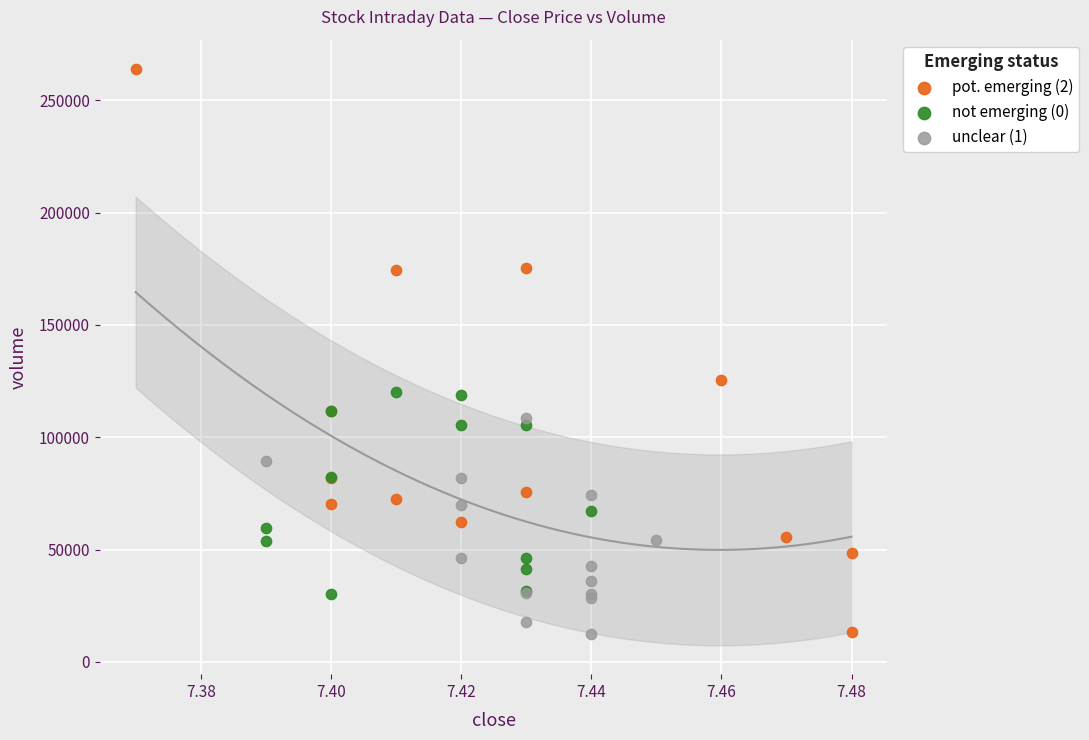

Which series has the largest Y range (max minus min)?

pot. emerging (2)